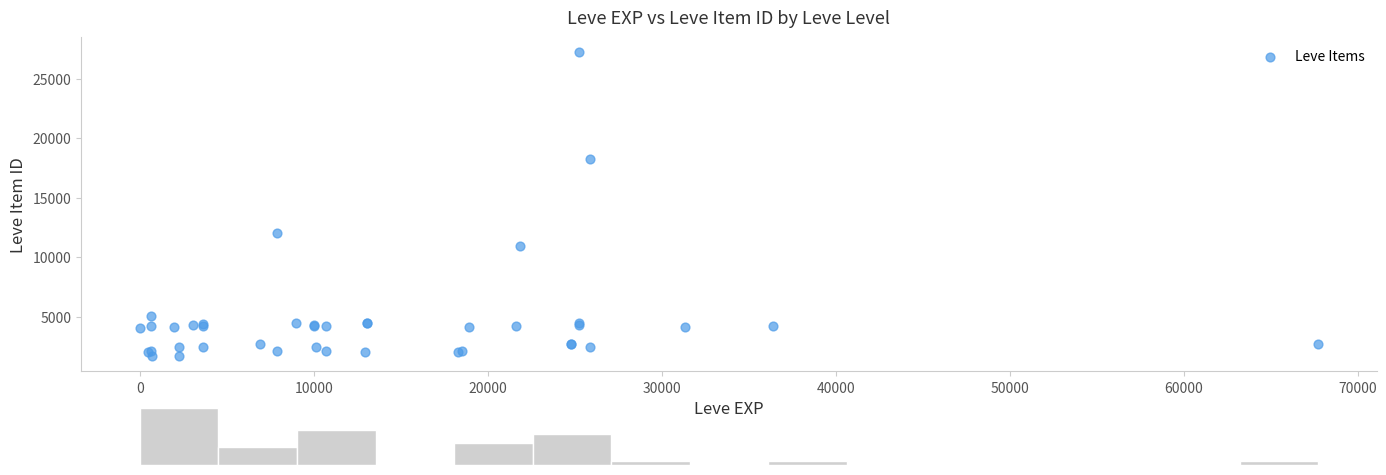

What Y value in the scatter plot is closest to 14448?

12018